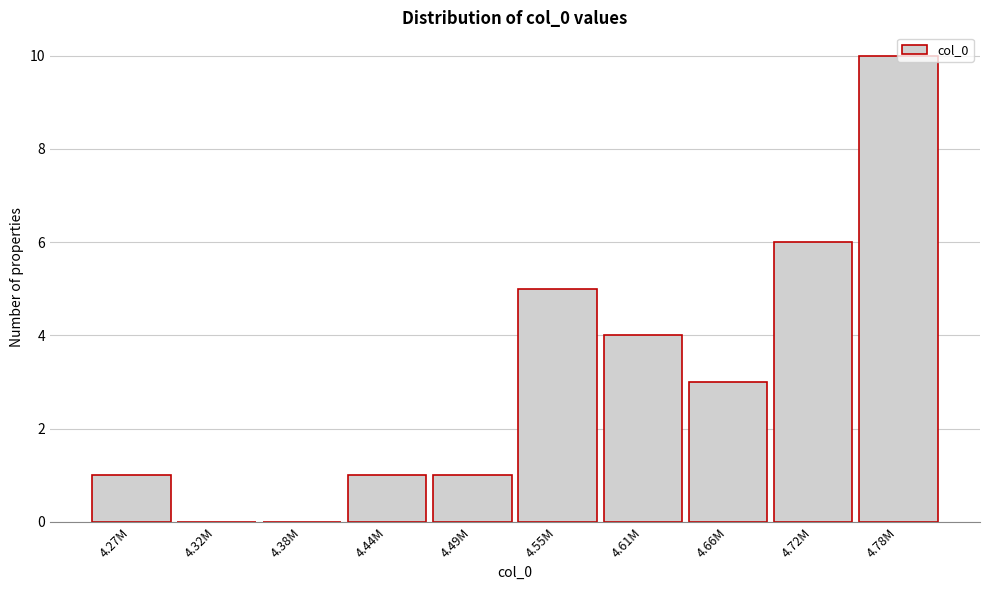

The value at 4.78M is 3. True or false?

False